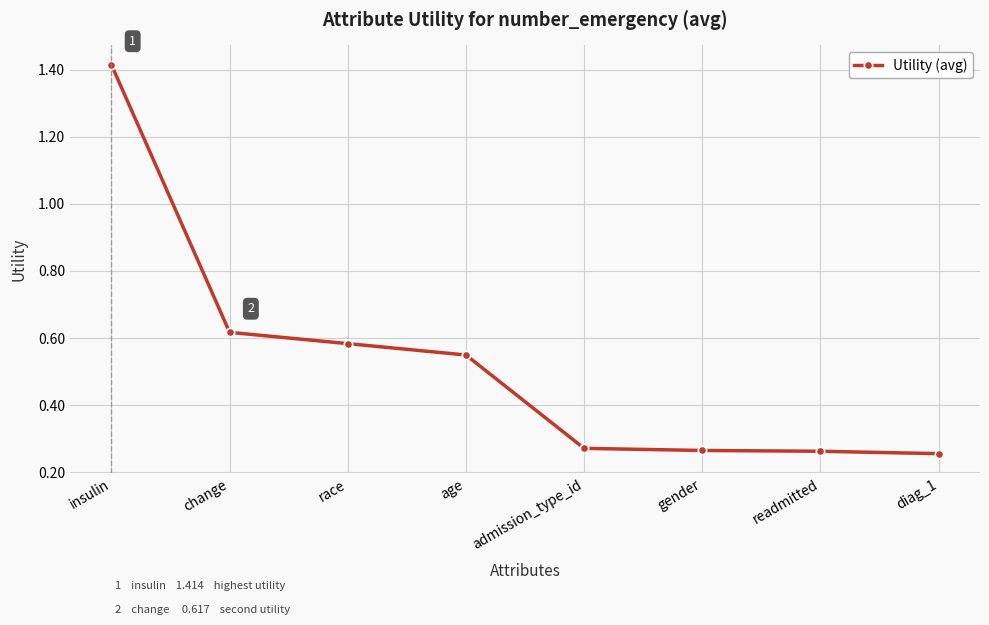

What position from the left is age?

4